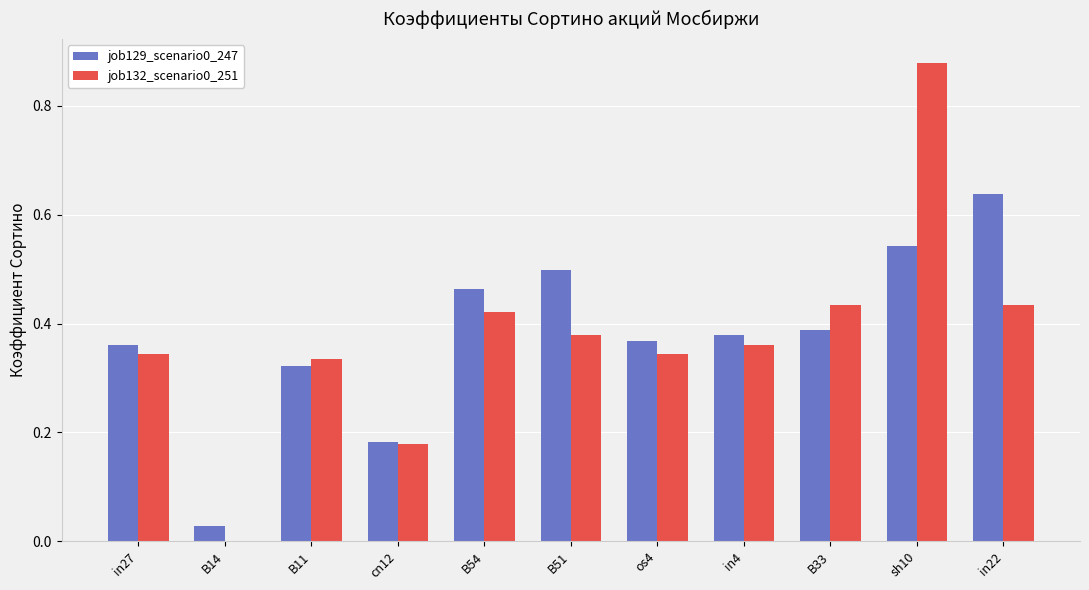

True or false: job132_scenario0_251 has a value of 0.0 at B14.

True